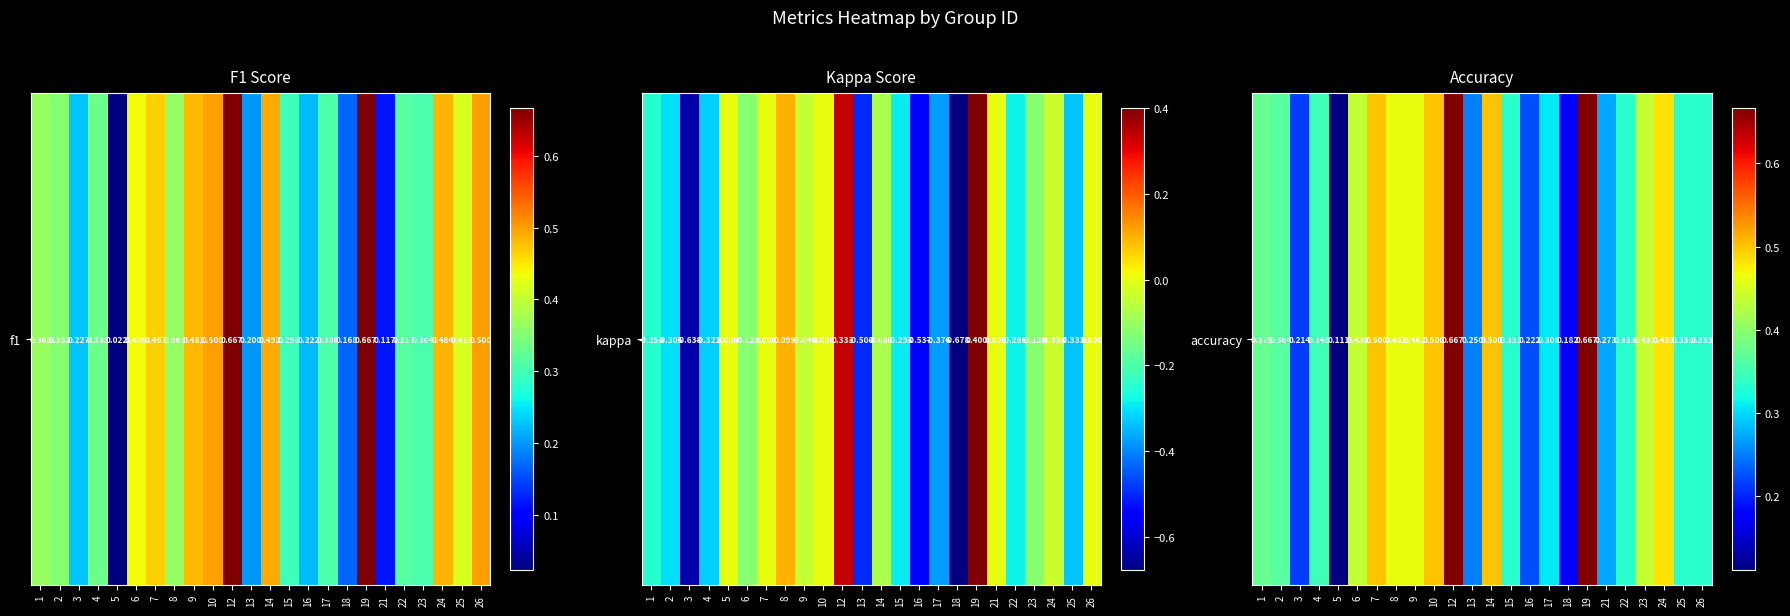

What is the sum of all values?

9.1